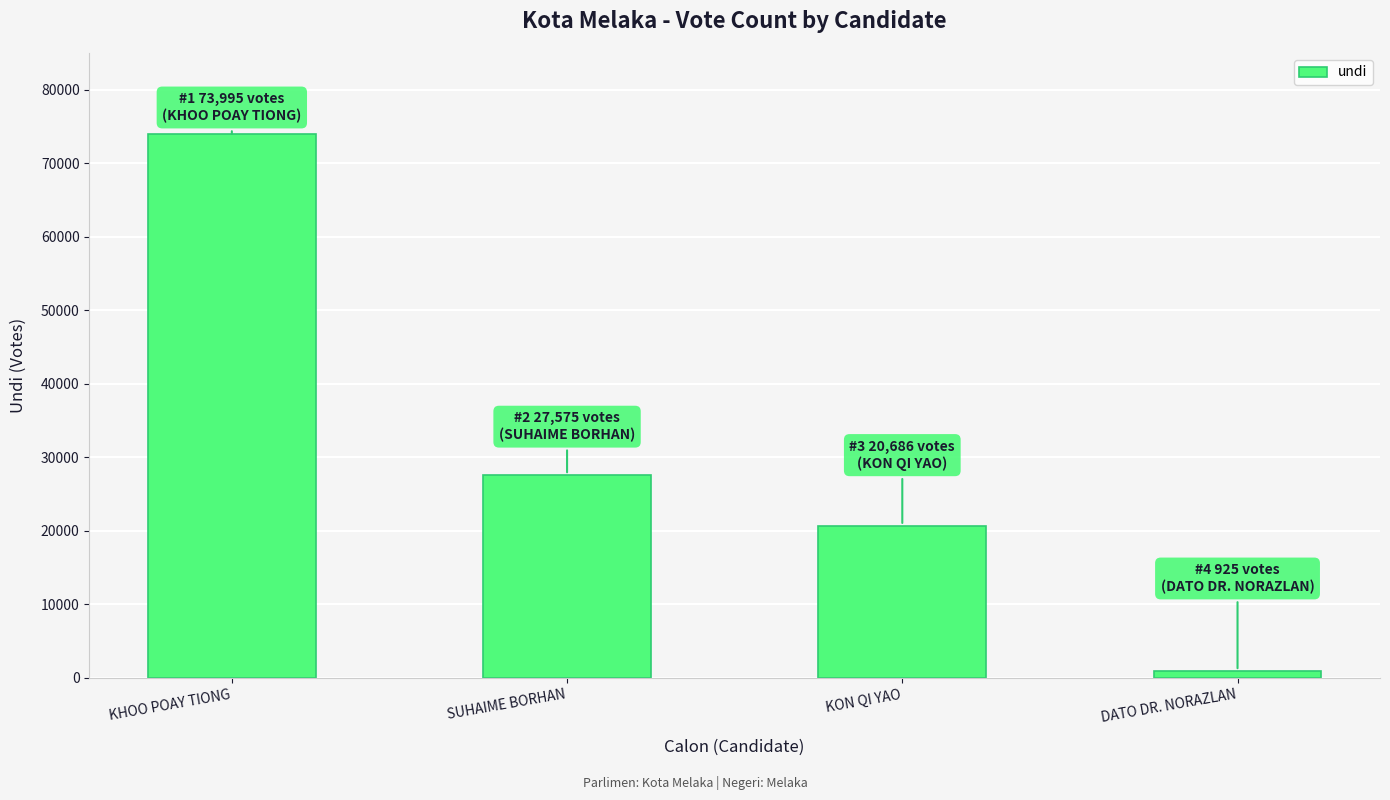

Reading left to right, extract all data points from this chart.

73995	27575	20686	925